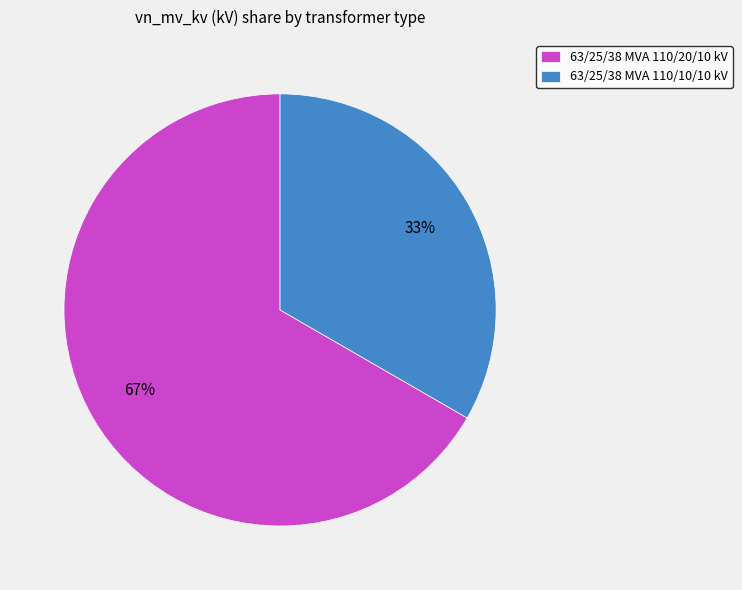

To the nearest percent, what portion does 63/25/38 MVA 110/10/10 kV represent?

33%